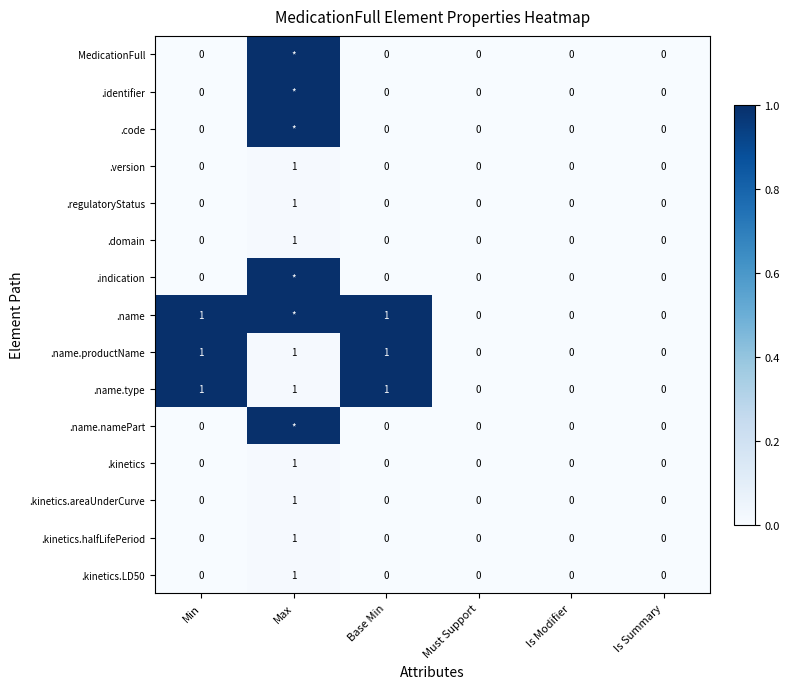

True or false: .name.productName has a value of 1 at Base Min.

True